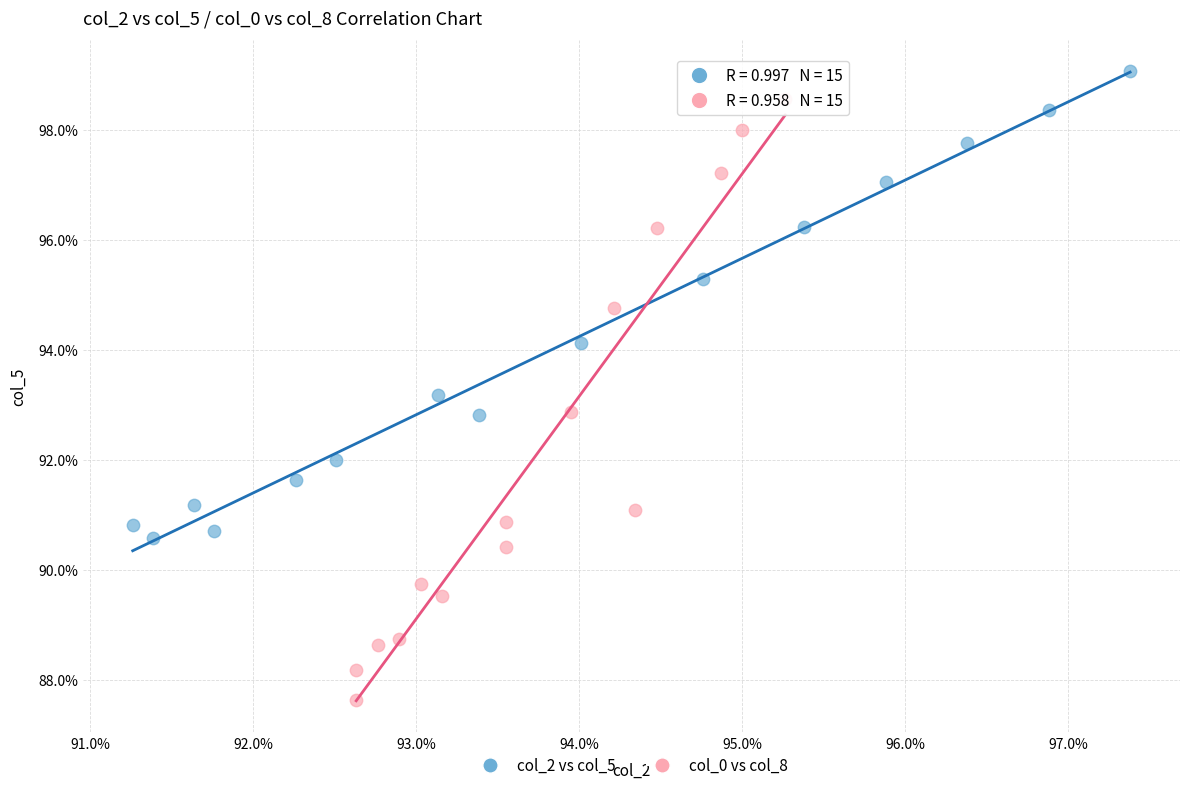

What are all the series names shown in the legend?

col_2 vs col_5, col_0 vs col_8